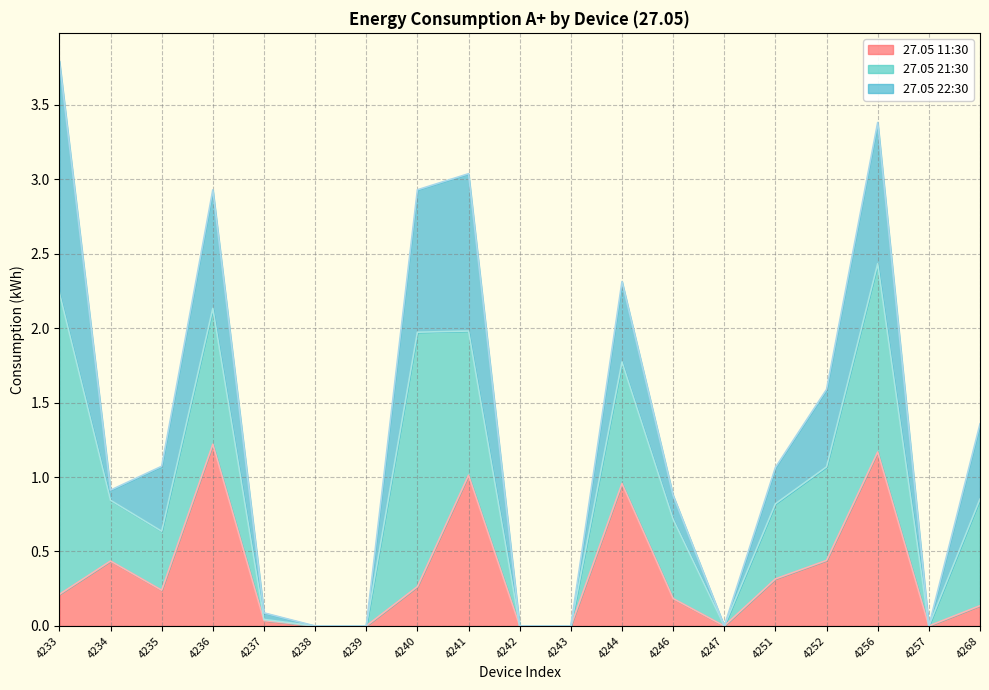

What is the spread (max minus min) of values at 4268?

0.6